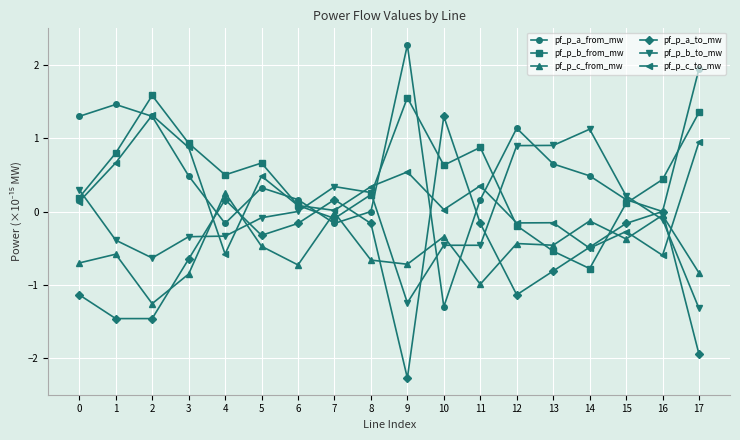

What is the spread (max minus min) of values at 11?

1.9